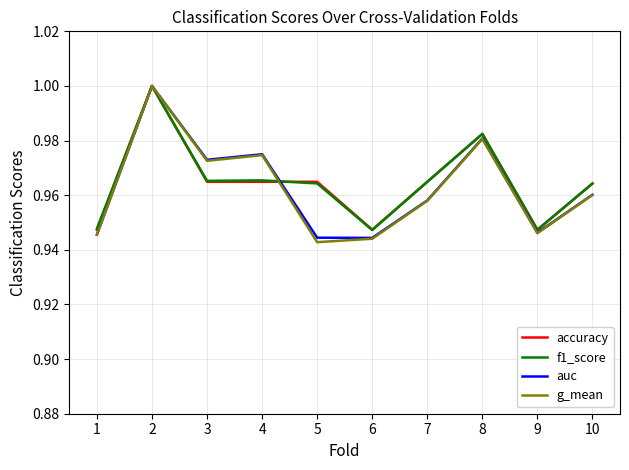

True or false: f1_score has a value of 0.4 at 2.

False